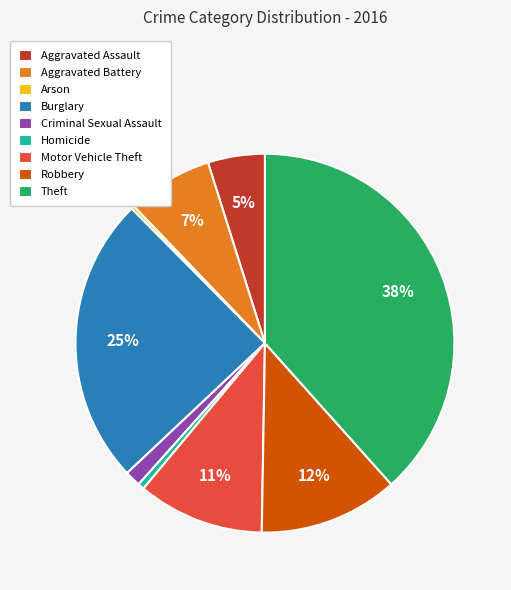

Is Homicide the majority of the pie?

No